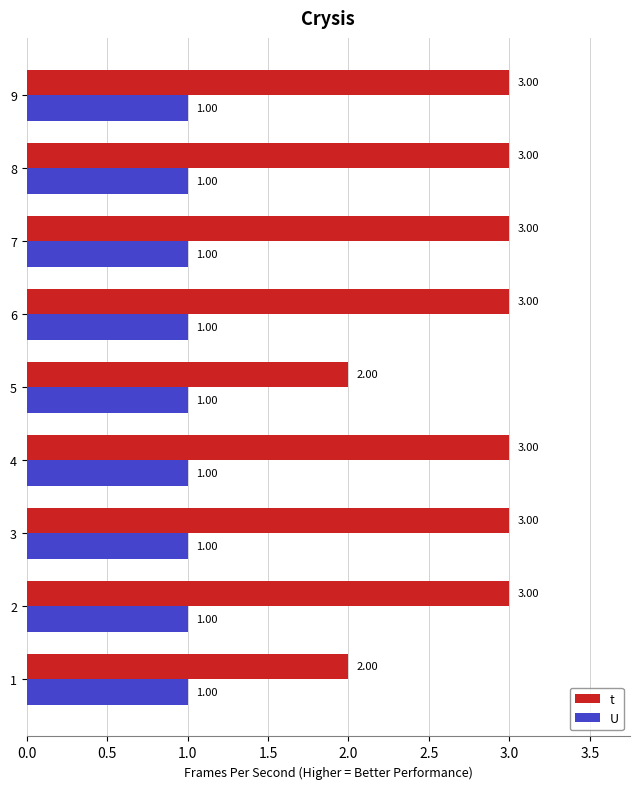

What is the sum of all t values?

25